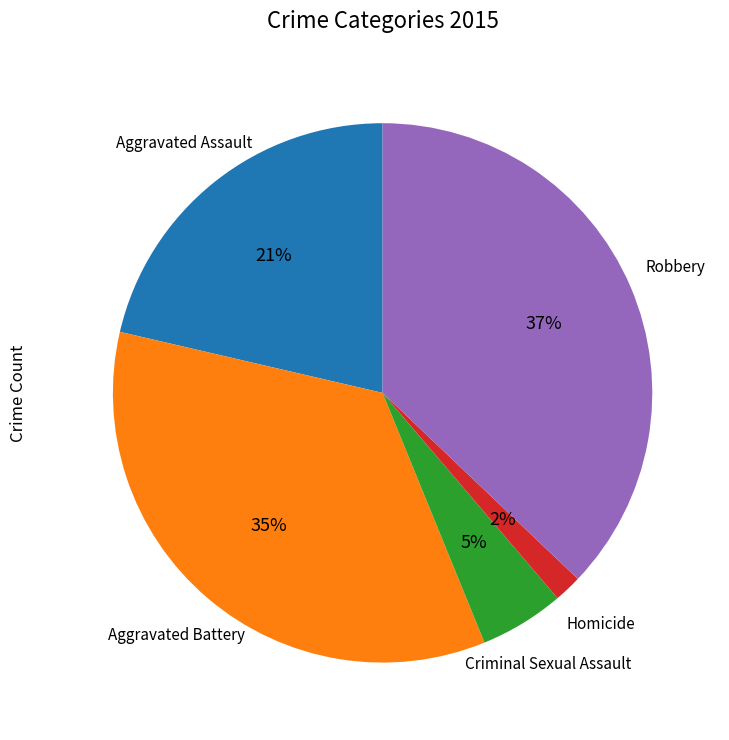

To the nearest percent, what is the difference between the largest and smallest slice percentages?

35%